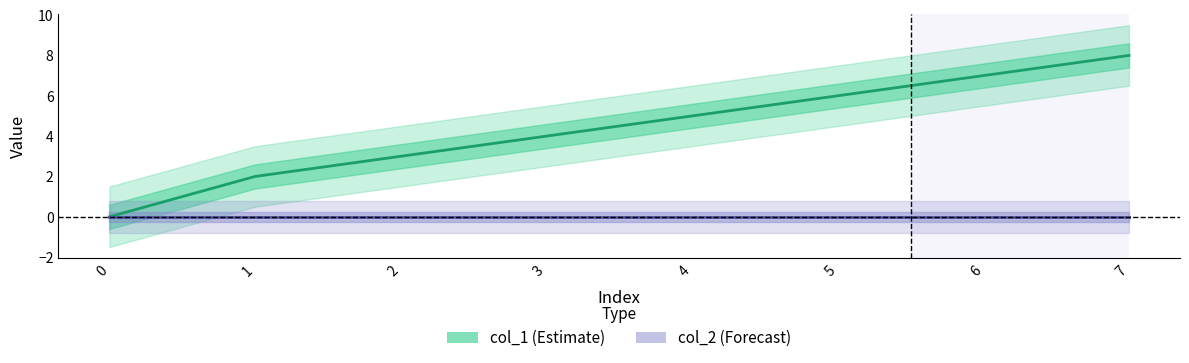

Count the col_1 values in the range 3 to 7.

5